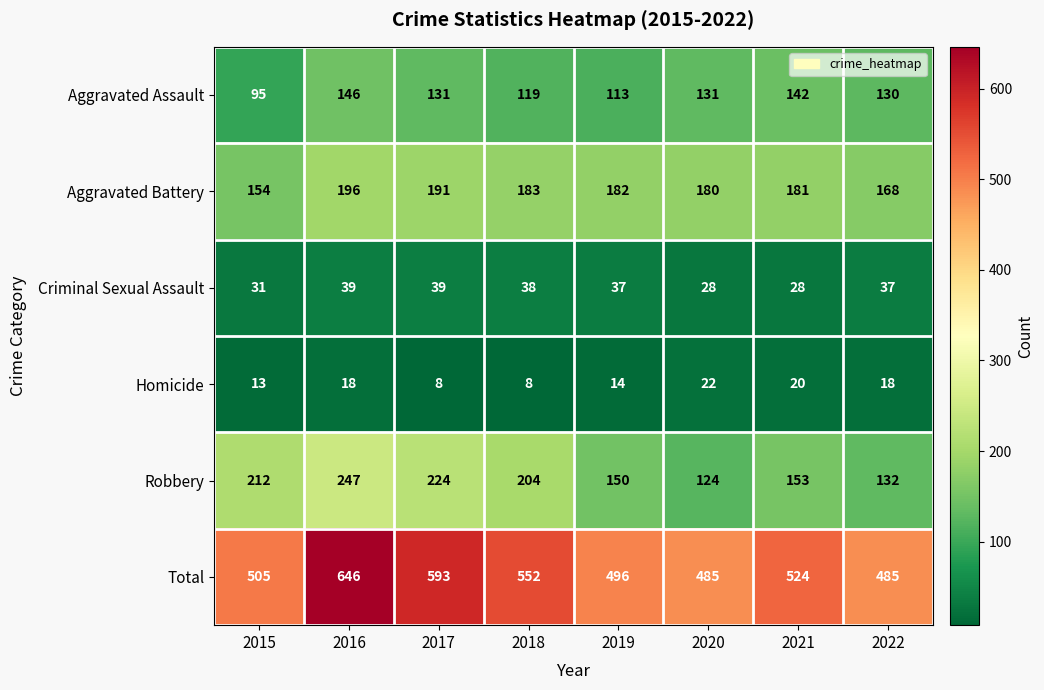

The value of Criminal Sexual Assault at 2020 is 28. True or false?

True